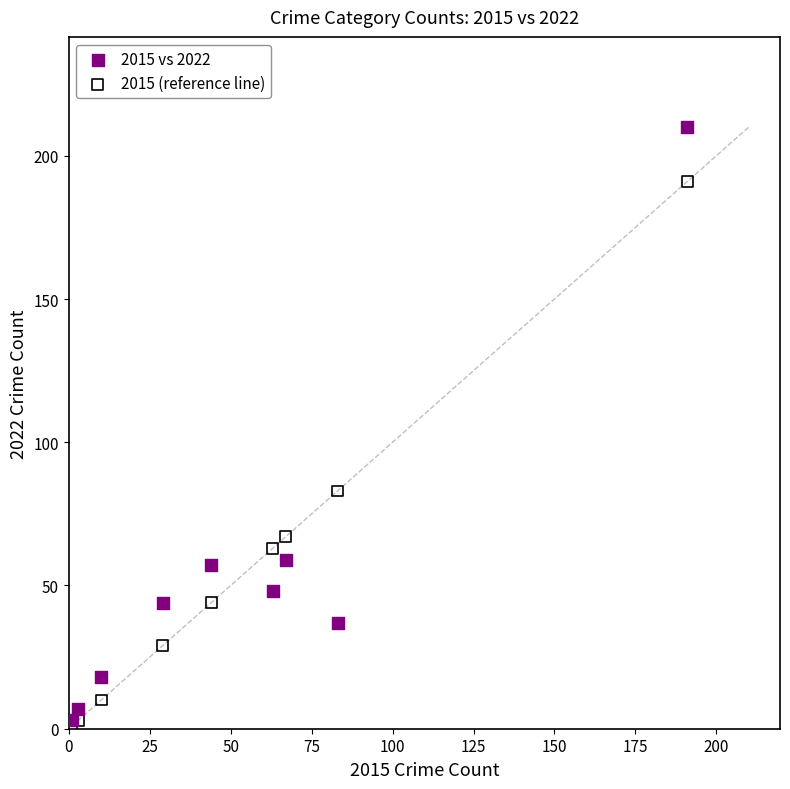

Across all series, what Y value is closest to 105?

83